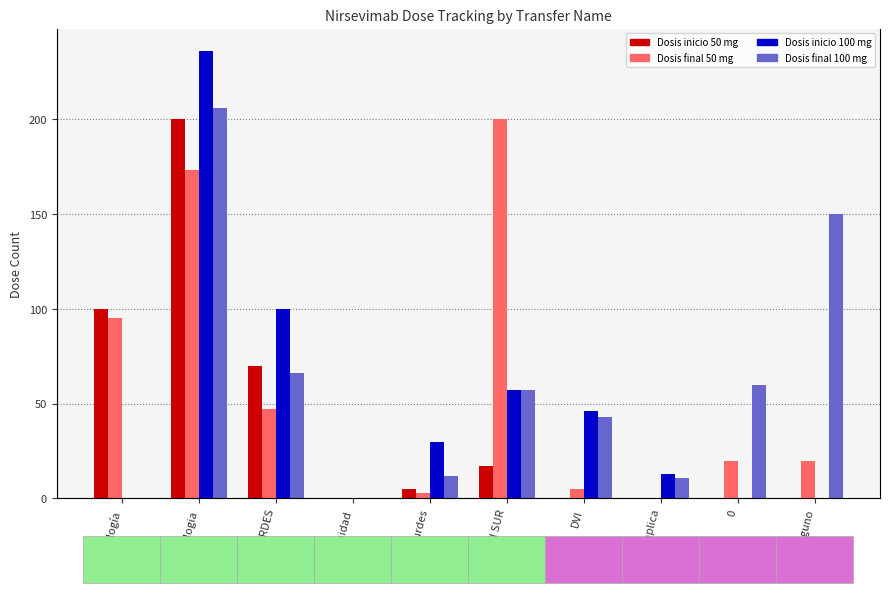

Which series changed the most between DVI Lourdes and DVI SUR?

Dosis final 50 mg